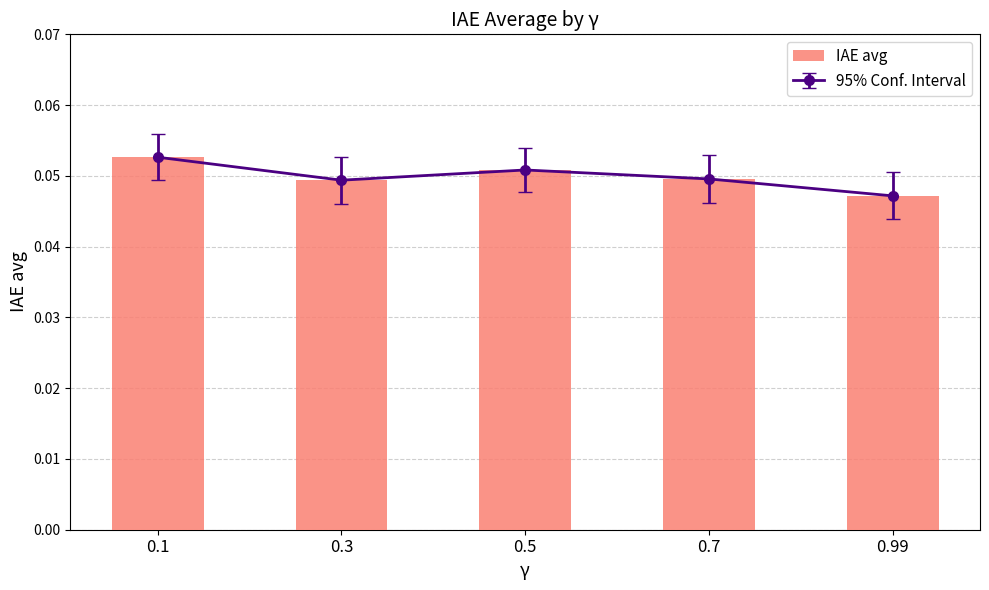

Reading left to right, extract all data points from this chart.

0.1	0.0	0.1	0.0	0.0